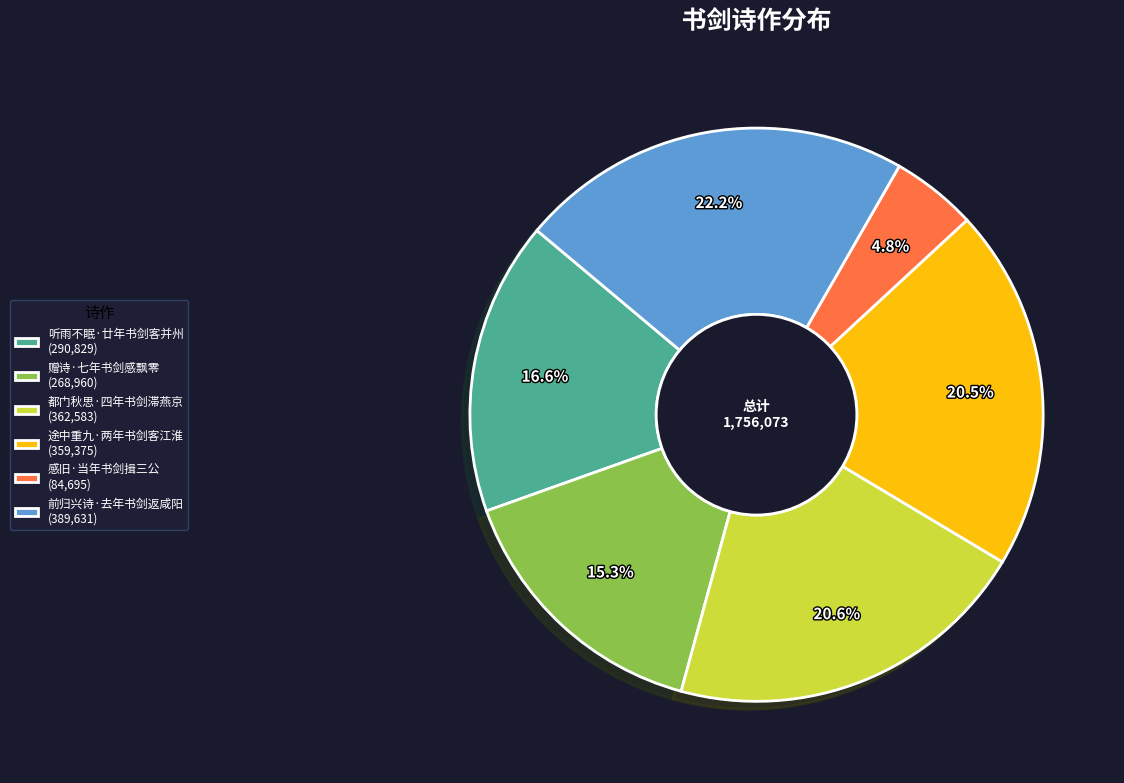

Does 途中重九·两年书剑客江淮 (359,375) represent more than half of the total?

No